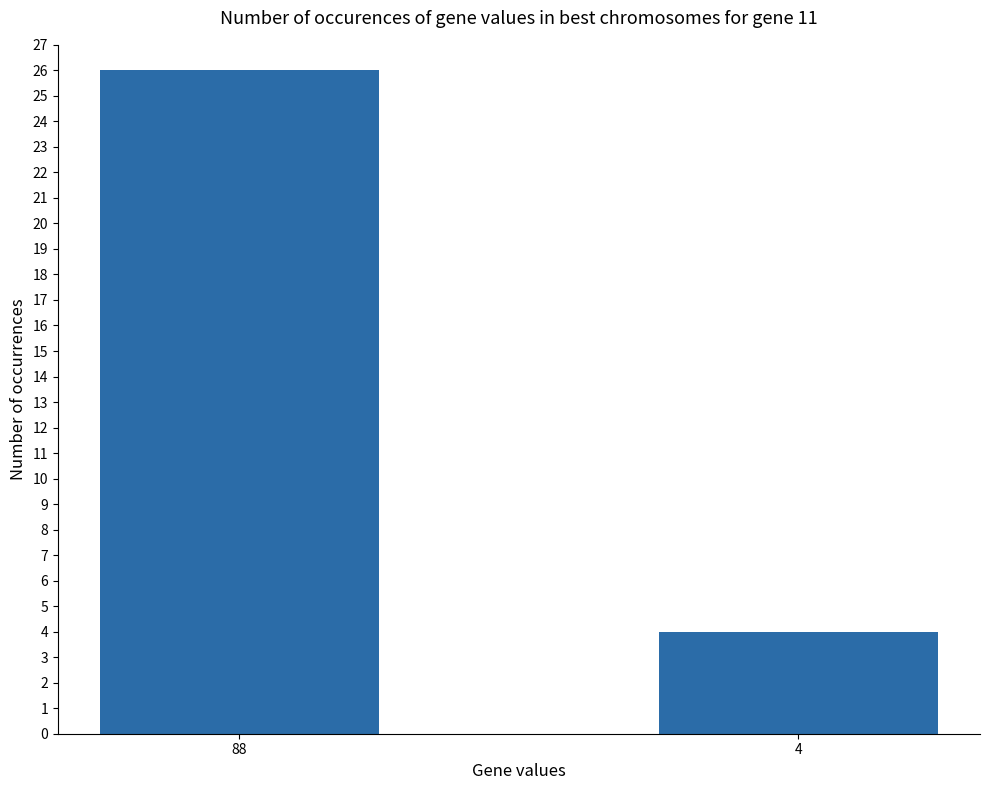

Does the chart contain stacked bars?

No